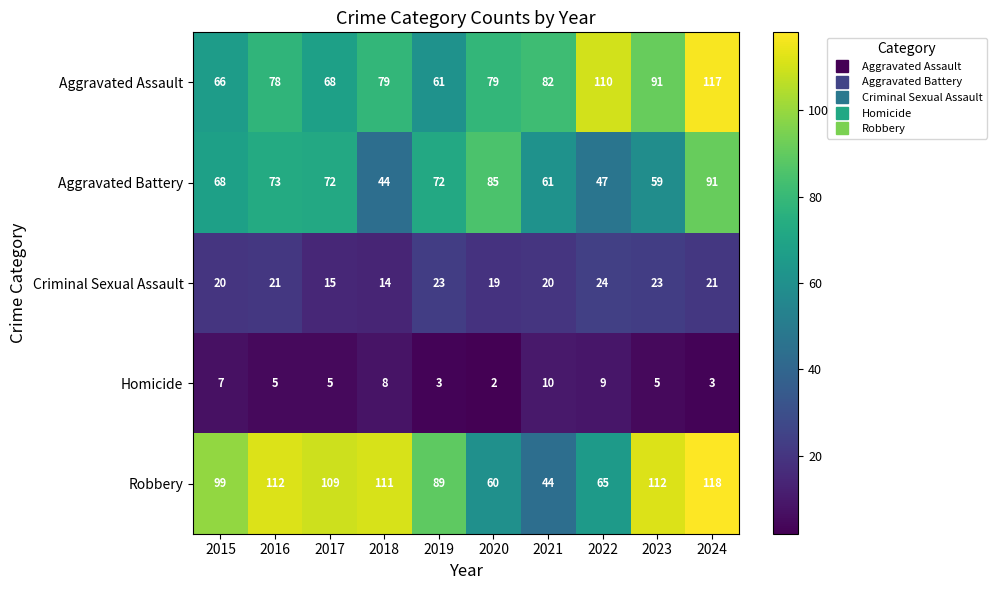

What is the difference between the maximum and second lowest values in the Robbery series?

58